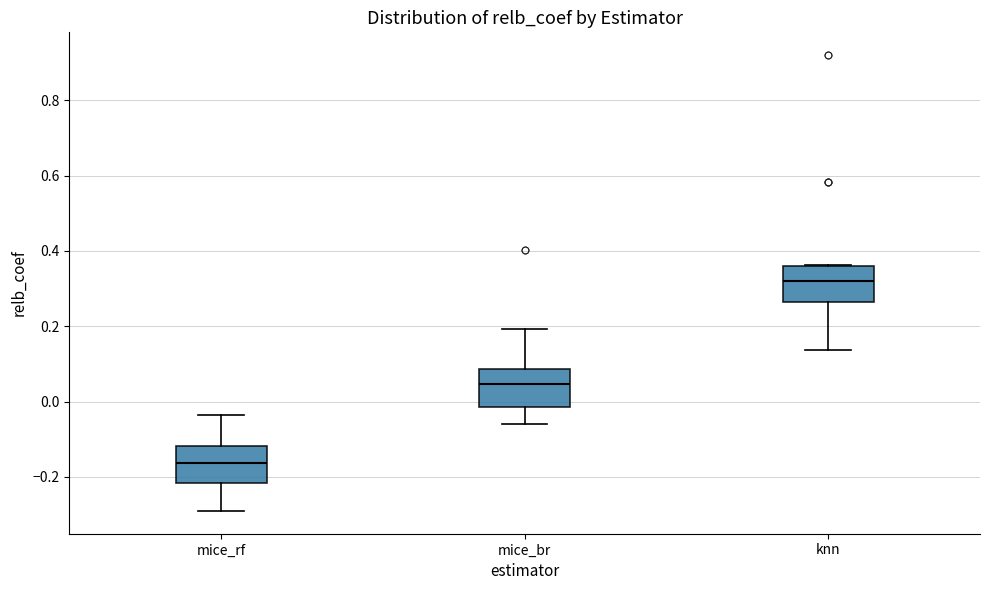

Reading left to right, transcribe this box plot: for each box, give where its median line is, the range the box spans, and where its two whiskers end, as read against the y-axis. The values are not printed on the chart, so give them approximately, as read against the axis.

mice_rf: median -0.16, box -0.22 to -0.12, whiskers -0.30 to -0.04
mice_br: median 0.04, box -0.02 to 0.08, whiskers -0.06 to 0.20
knn: median 0.32, box 0.26 to 0.36, whiskers 0.14 to 0.36